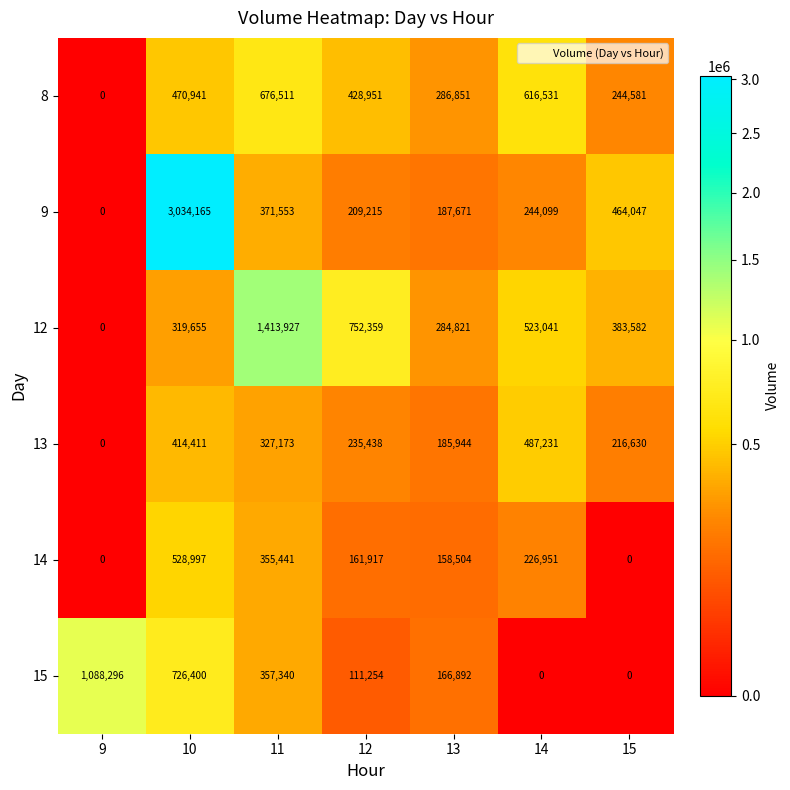

At 11, list the series in order from largest to smallest.

12, 8, 9, 15, 14, 13